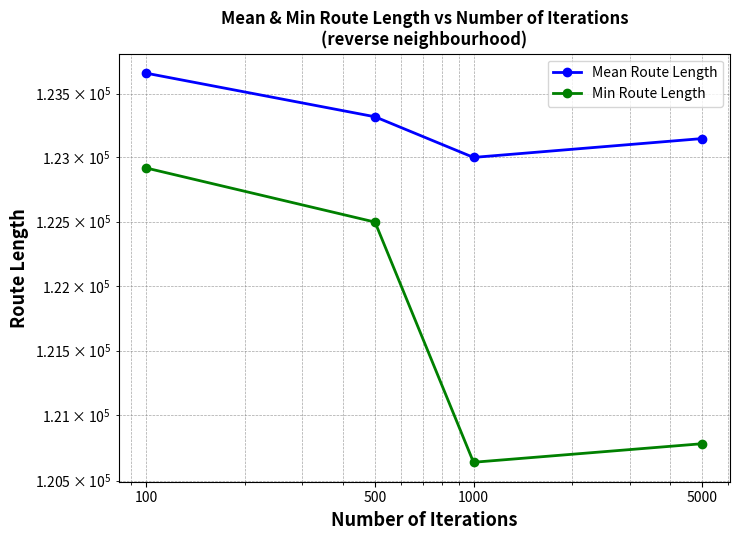

What is the minimum value shown in the chart?

120640.4